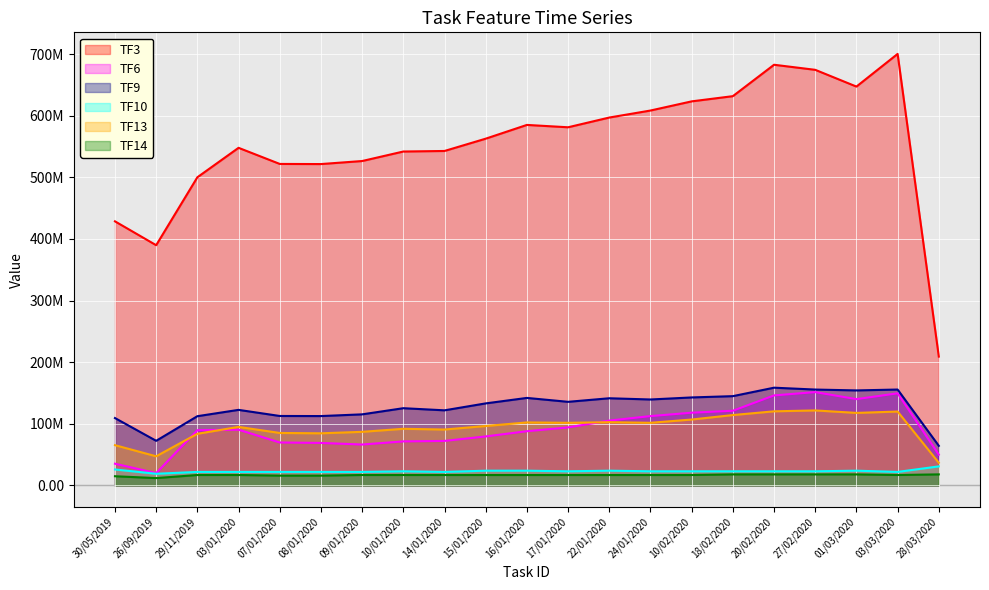

Is the value of TF9 at 15/01/2020 greater than the value of TF13 at 10/02/2020?

Yes